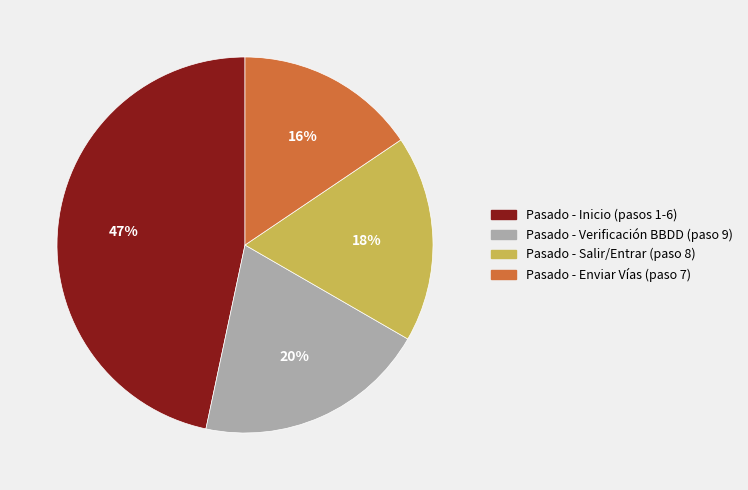

To the nearest percent, what is the difference between the largest and smallest slice percentages?

31%